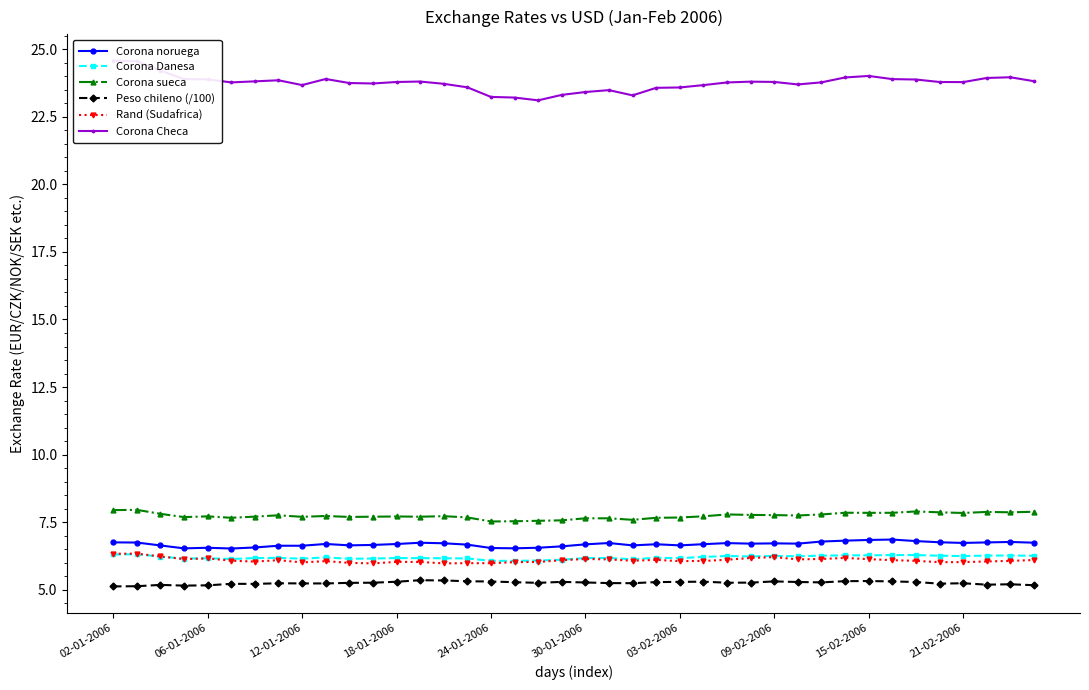

What is the difference between the maximum and second lowest values in the Corona noruega series?

0.3